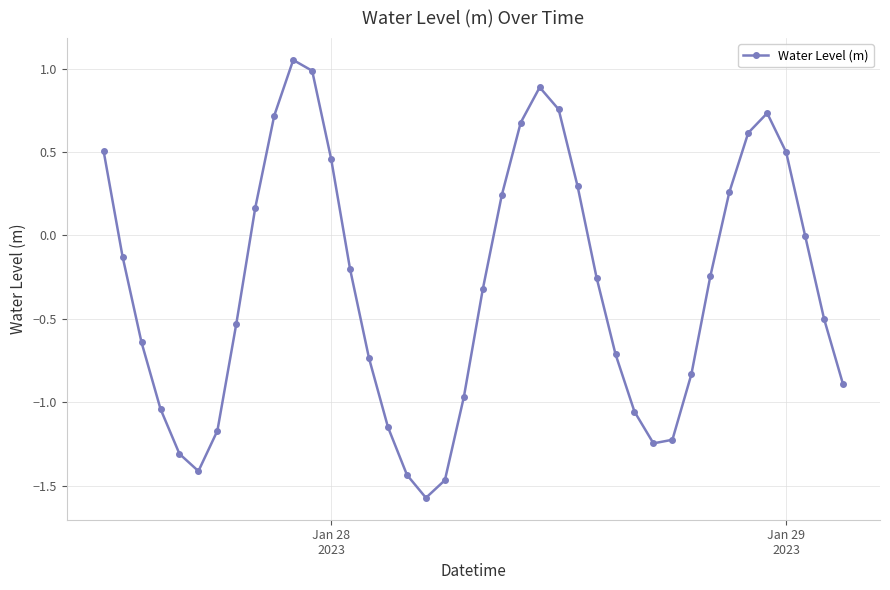

What is the sum of all values?

-12.2